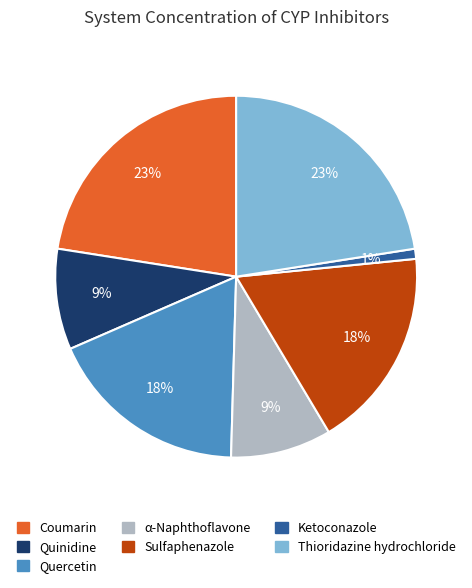

What is the ratio of the value at Quercetin to the value at α-Naphthoflavone?

2.0